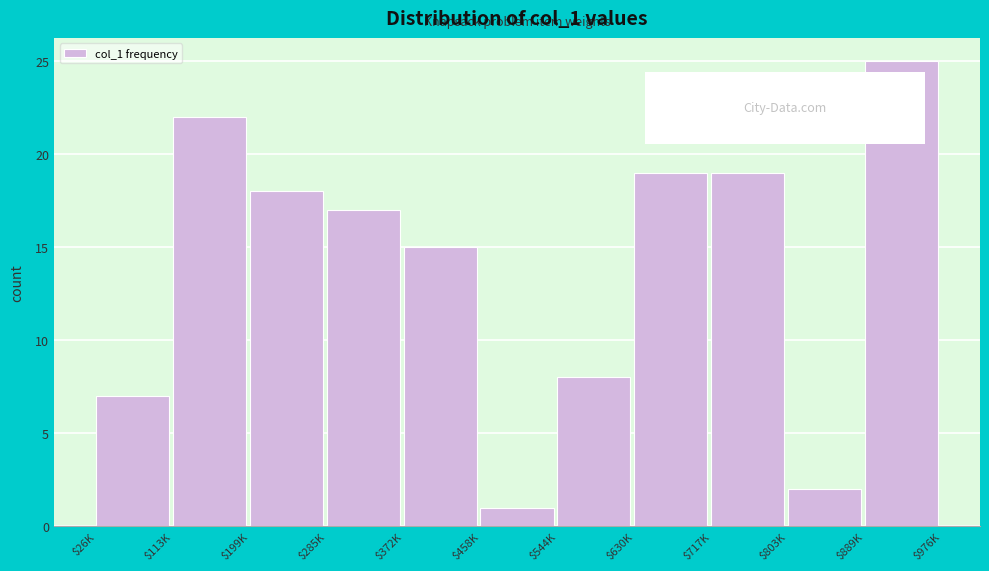

Reading right to left, what are all the values shown in this chart?

25	2	19	19	8	1	15	17	18	22	7